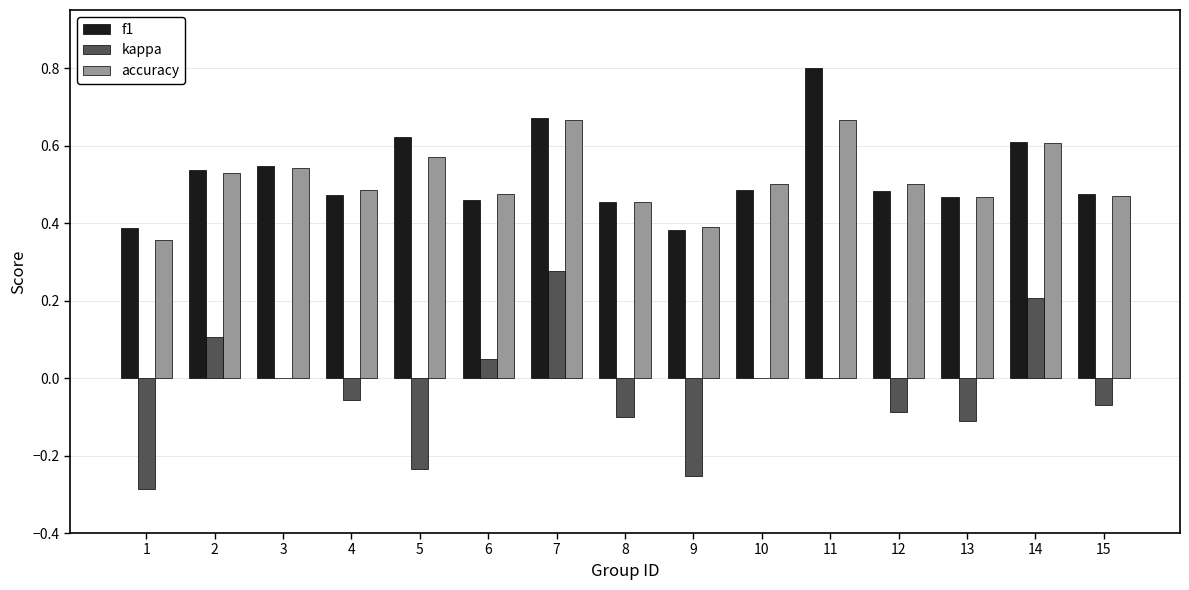

What is the greatest value displayed?

0.8